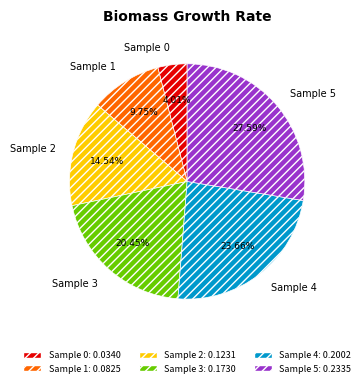

Does any single category account for the majority?

No